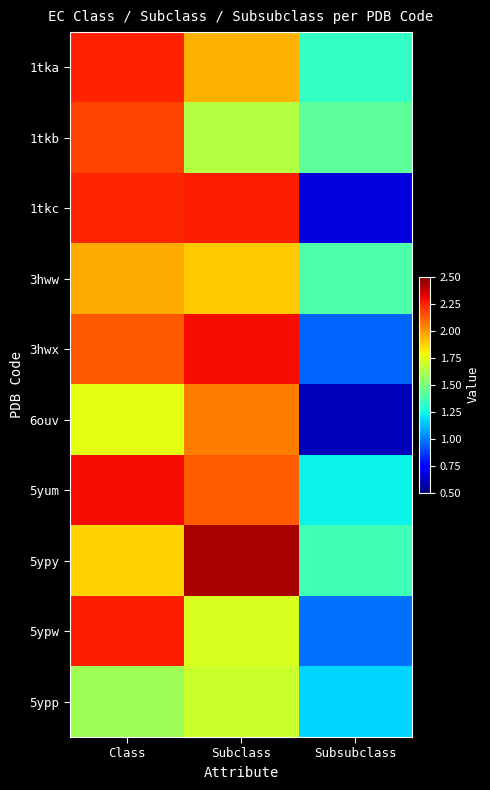

At which category is the sum across all series the highest?

Class